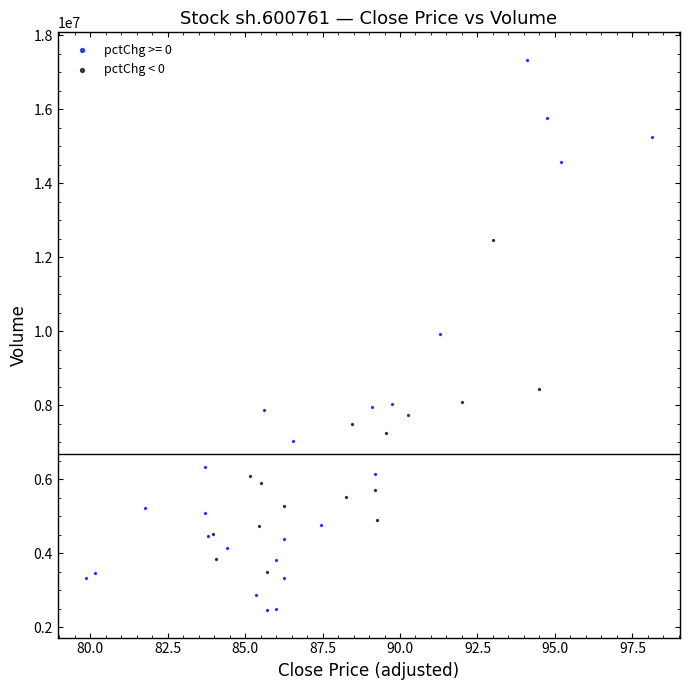

Which series reaches the maximum Y coordinate?

pctChg >= 0